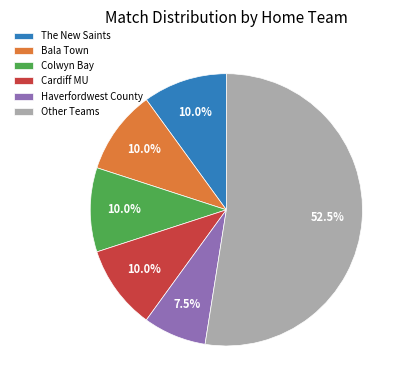

What percentage is NOT represented by Haverfordwest County?

92.5%